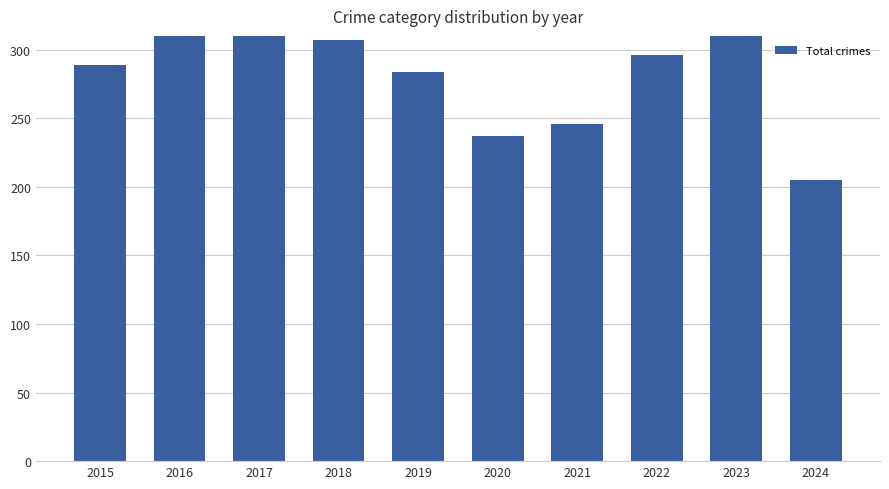

List the labels in order of value, largest first.

2023, 2017, 2016, 2018, 2022, 2015, 2019, 2021, 2020, 2024